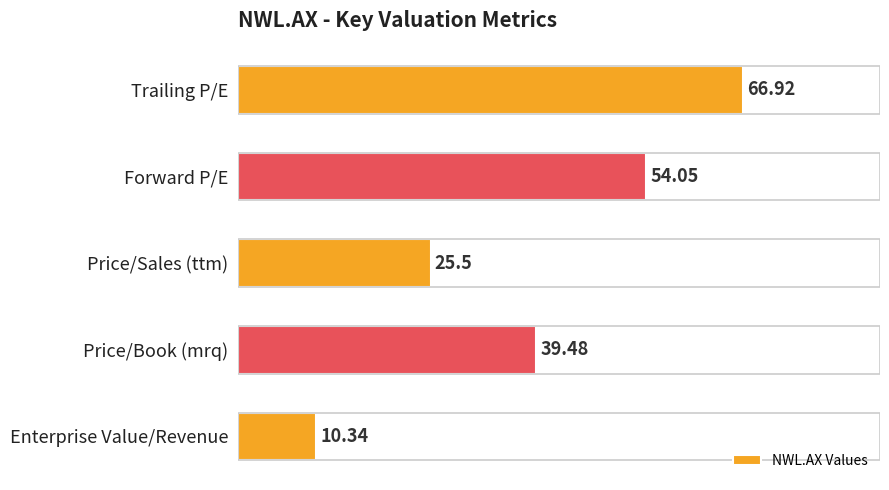

At which label is the value closest to 38?

Price/Book (mrq)